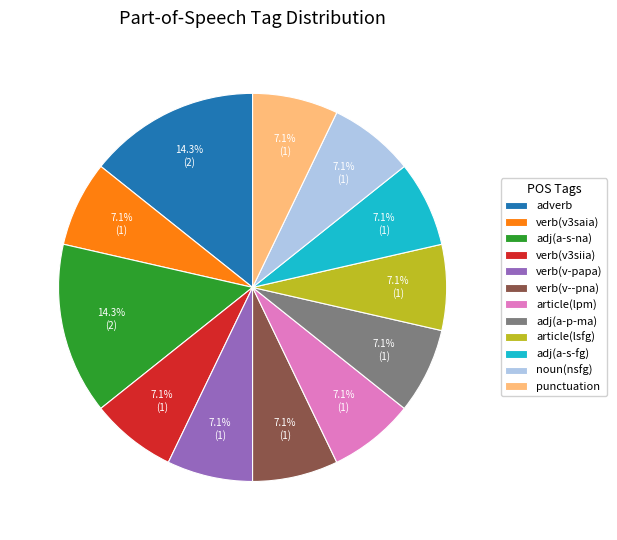

To the nearest percent, what is the difference between the largest and smallest slice percentages?

7%